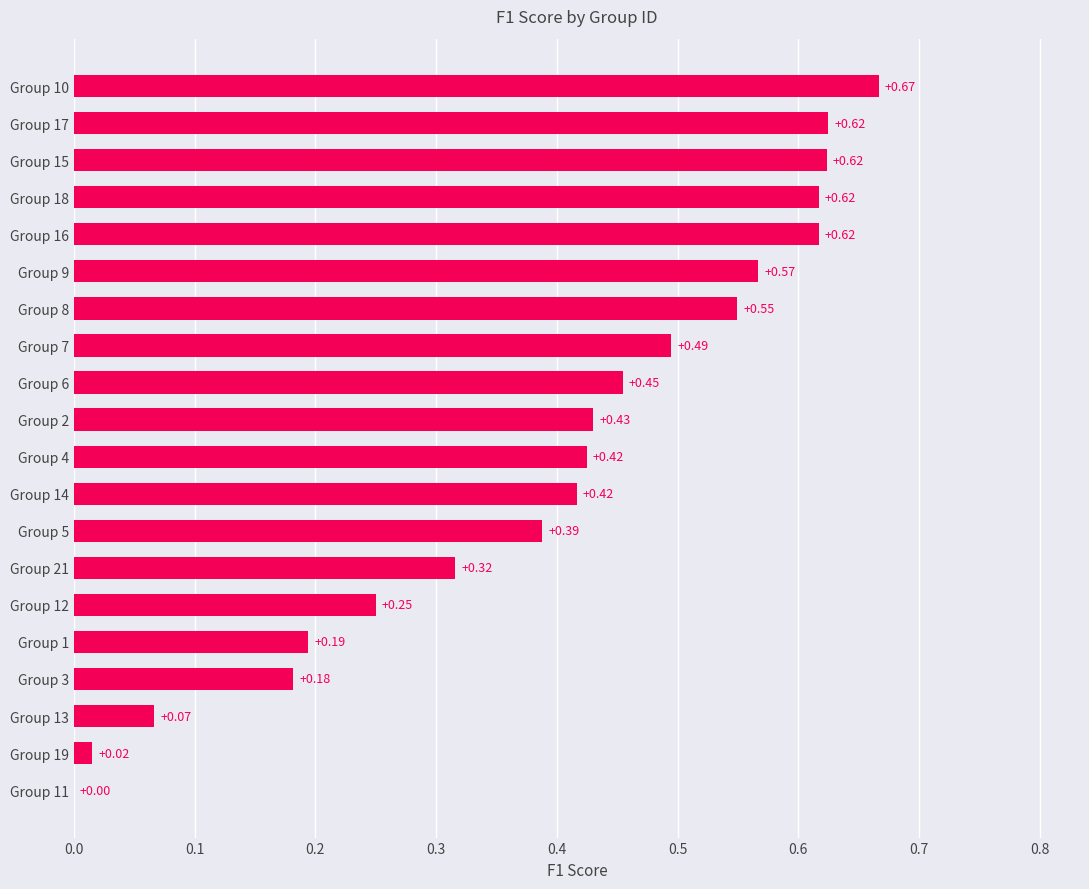

What is the change in value from Group 5 to Group 7?

+0.1